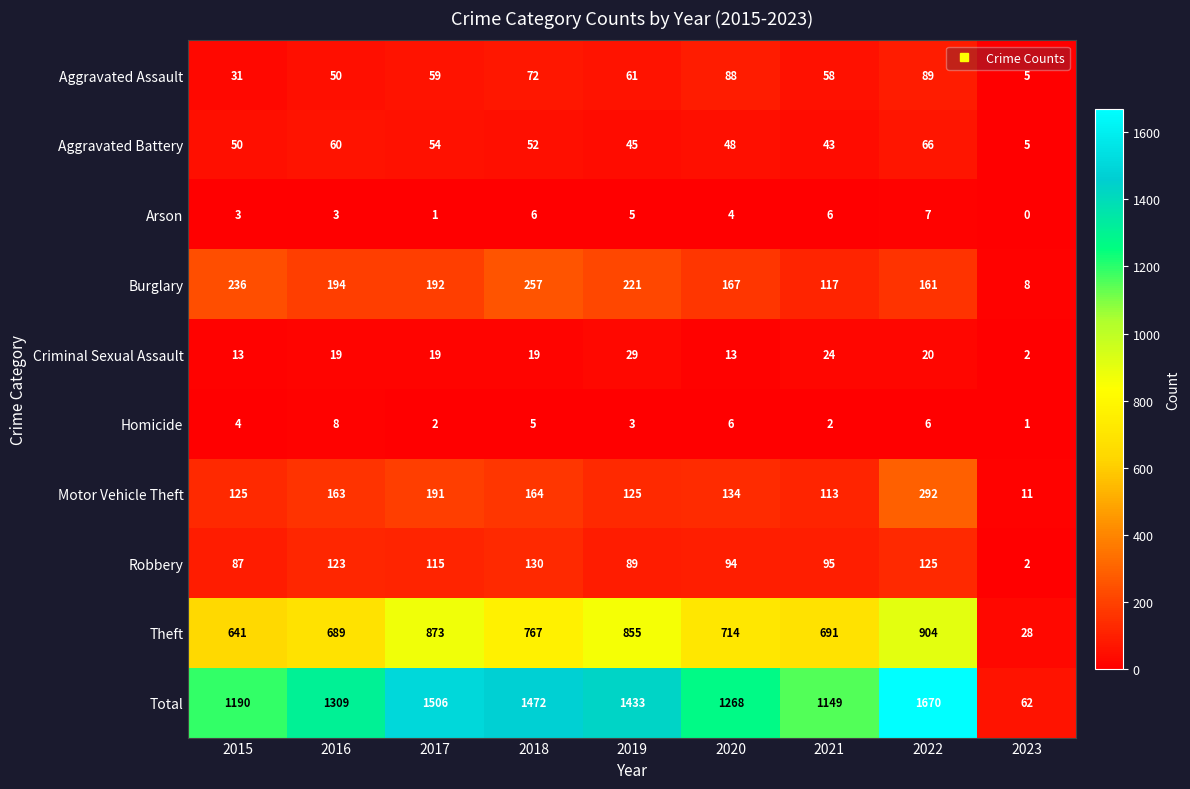

At 2015, list the series in order from largest to smallest.

Total, Theft, Burglary, Motor Vehicle Theft, Robbery, Aggravated Battery, Aggravated Assault, Criminal Sexual Assault, Homicide, Arson